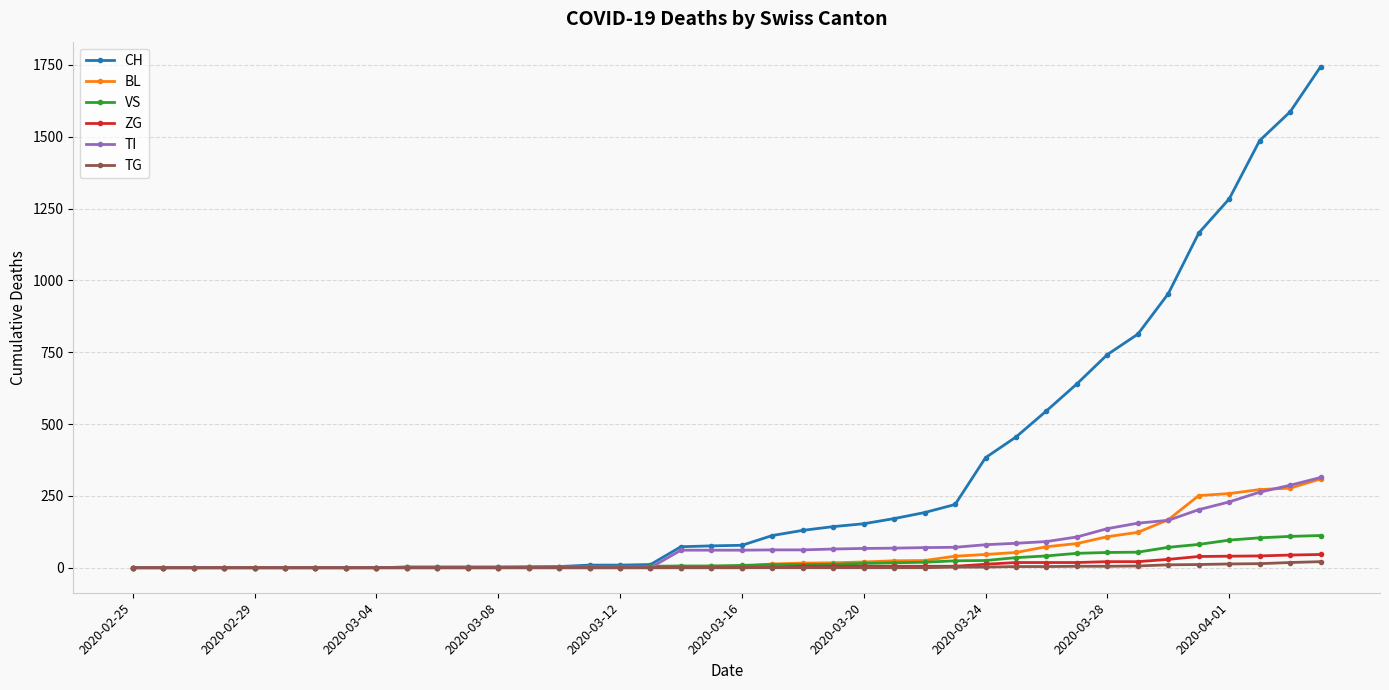

Count the number of data series in this chart.

6